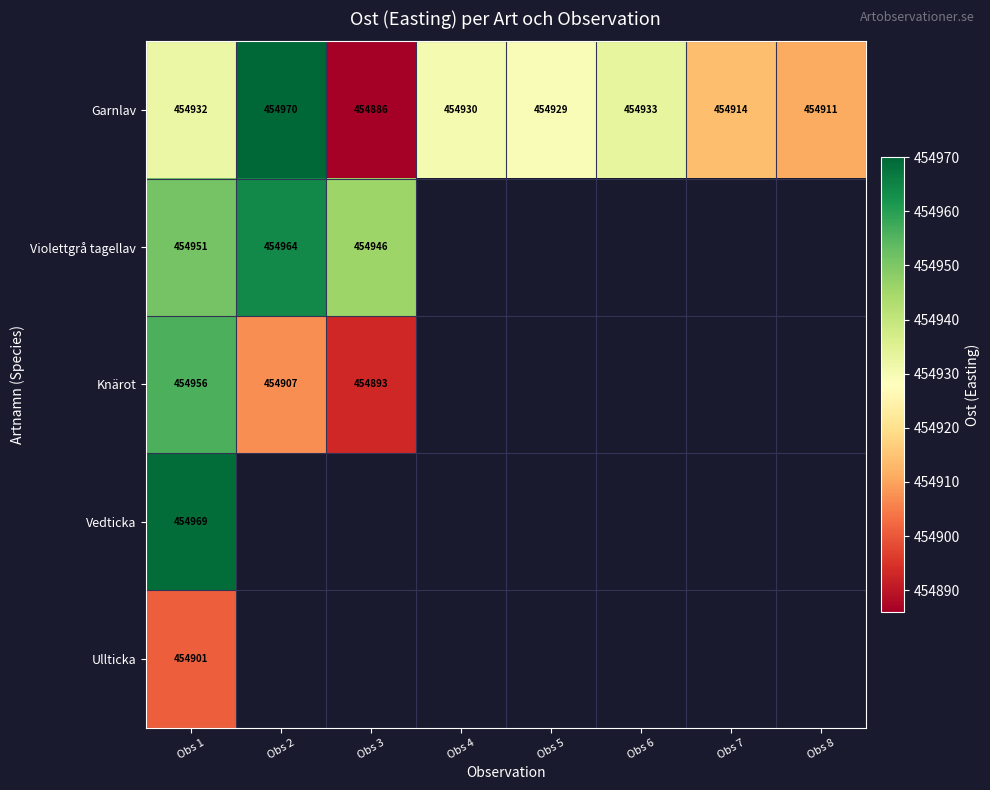

Count the number of data series in this chart.

5